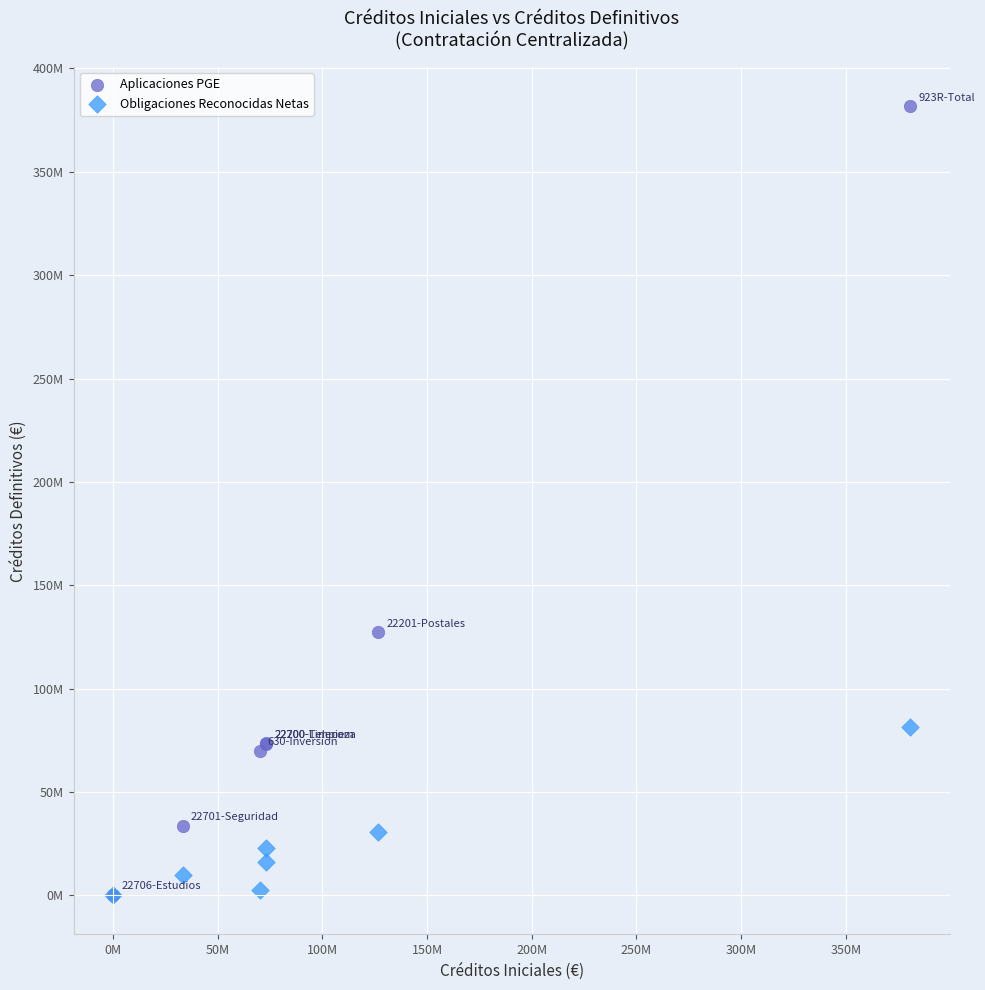

Which series has the widest spread of Y values?

Aplicaciones PGE